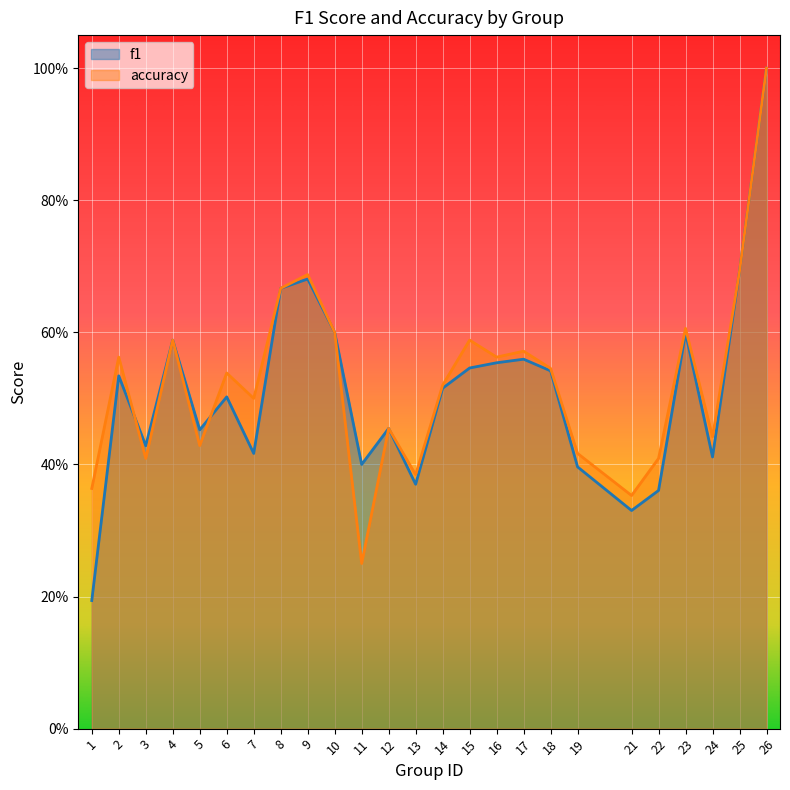

How many categories are shown in the chart?

25